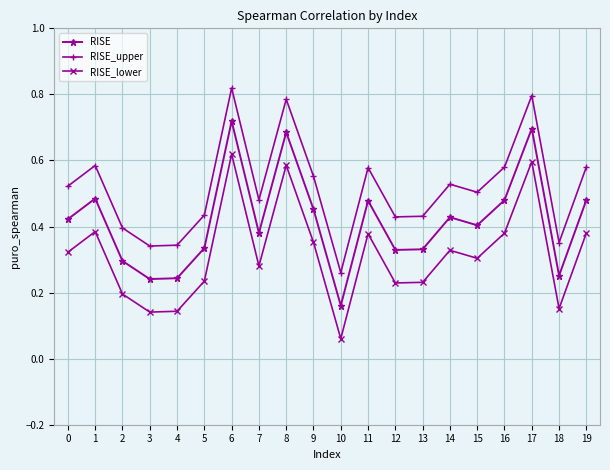

In RISE, how many points are higher than both neighbors (excluding endpoints)?

6